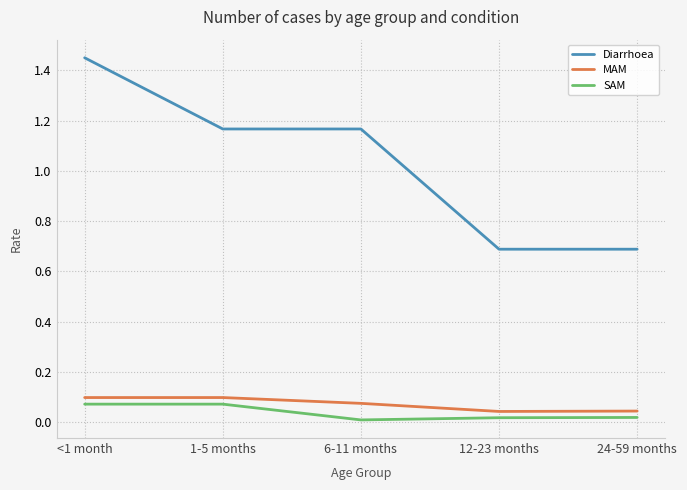

Where does the Diarrhoea series first go above 1?

<1 month